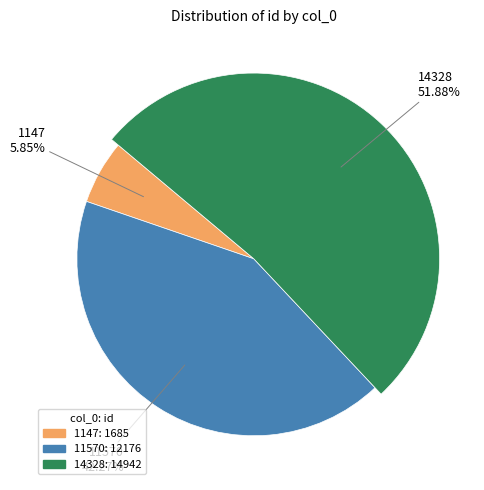

To the nearest percent, what percentage of the pie is 1147?

6%